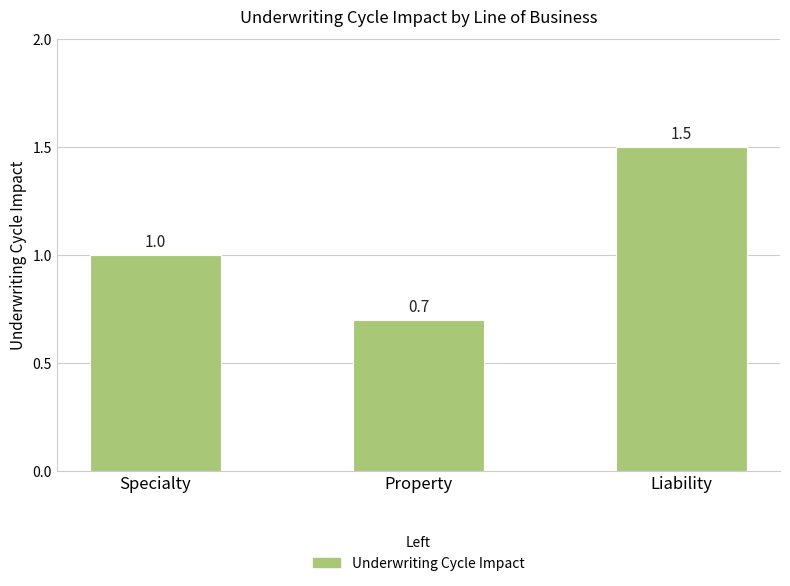

The value at Property is 1.2. True or false?

False